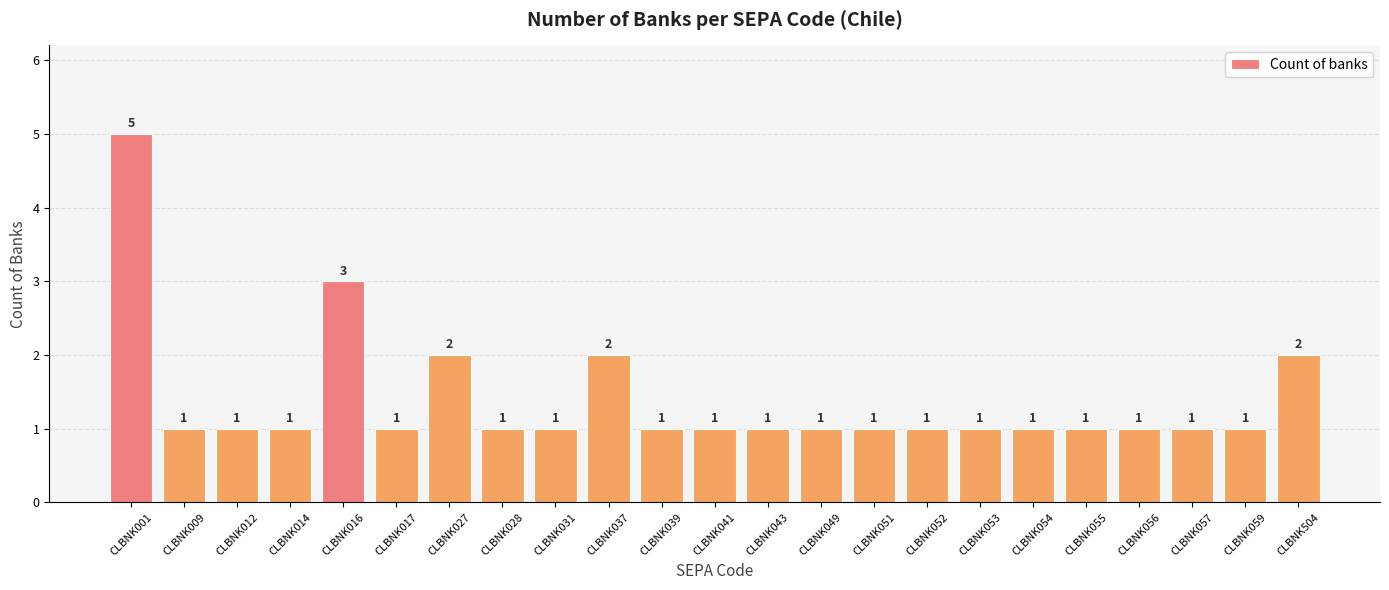

What is the average value?

1